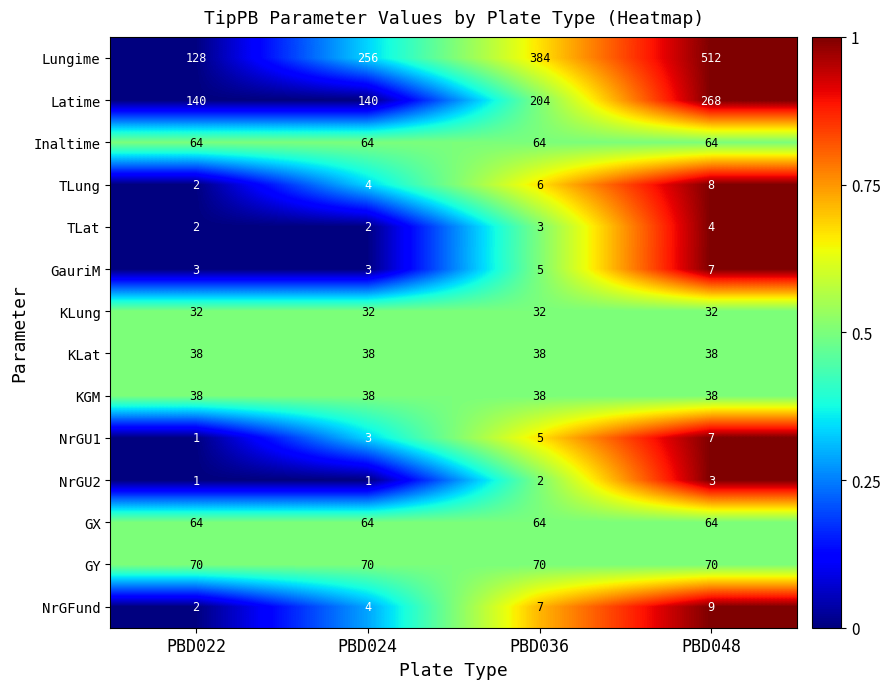

Is it true that KGM equals 14 at PBD022?

False